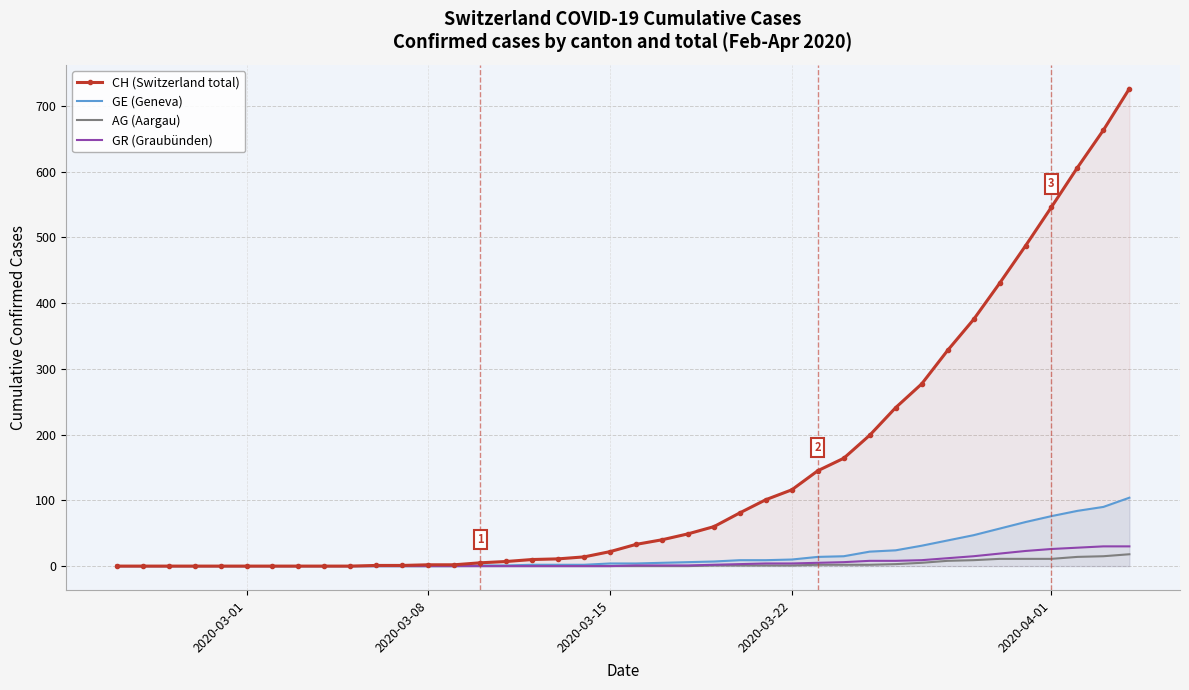

Reading left to right, extract all data points from this chart.

CH (Switzerland total): 0	0	0	0	0	0	0	0	0	0	1	1	2	2	5	7	10	11	14	22	33	40	49	60	81	101	116	145	164	199	241	277	328	375	430	487	546	606	663	726
GE (Geneva): 0	0	0	0	0	0	0	0	0	0	0	0	0	0	1	1	2	2	2	4	4	5	6	7	9	9	10	14	15	22	24	31	39	47	57	67	76	84	90	104
AG (Aargau): 0	0	0	0	0	0	0	0	0	0	0	0	0	0	0	0	0	0	0	0	0	0	0	1	1	1	1	2	2	2	3	5	8	9	11	11	11	14	15	18
GR (Graubünden): 0	0	0	0	0	0	0	0	0	0	0	0	0	0	0	0	0	0	0	0	1	1	1	2	3	4	4	5	6	8	8	9	12	15	19	23	26	28	30	30